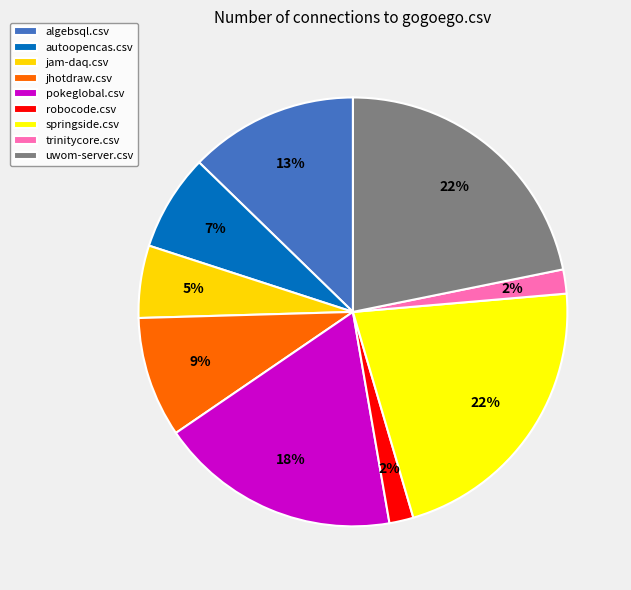

How many slices are in this pie chart?

9